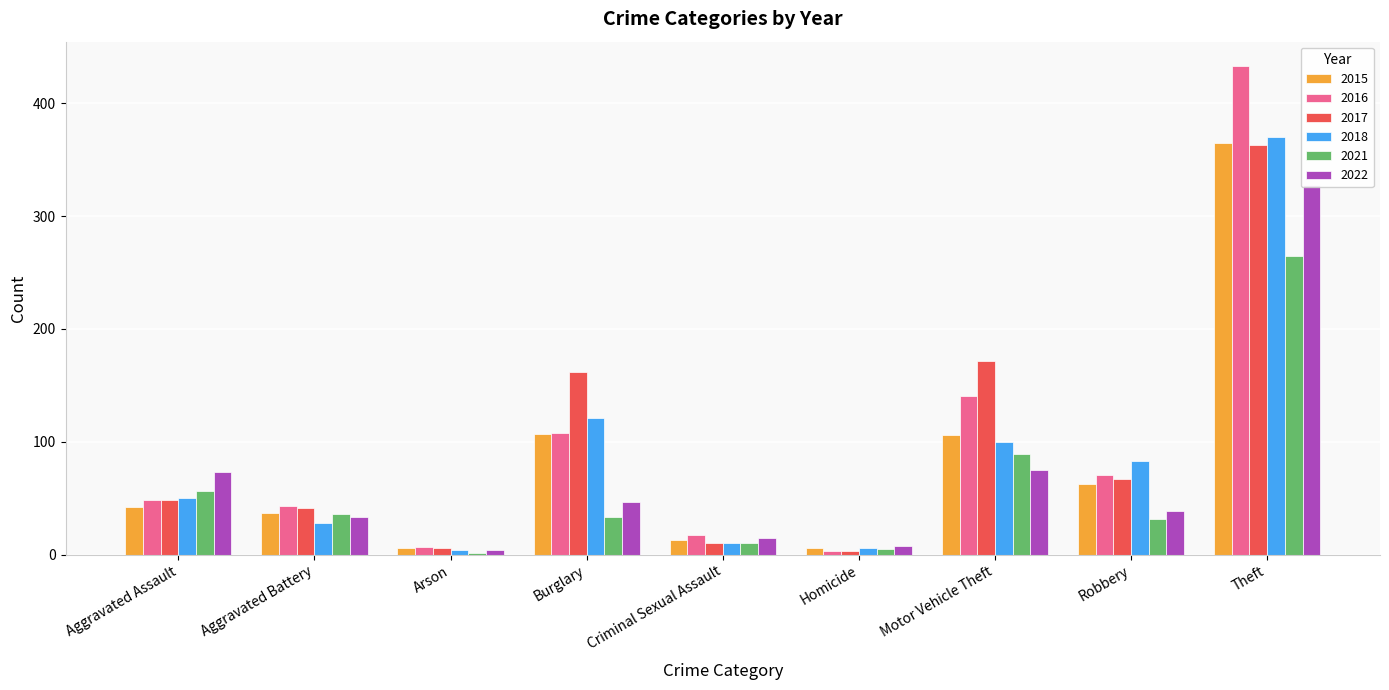

Read the 2017 value at Burglary, to the nearest 50.

150